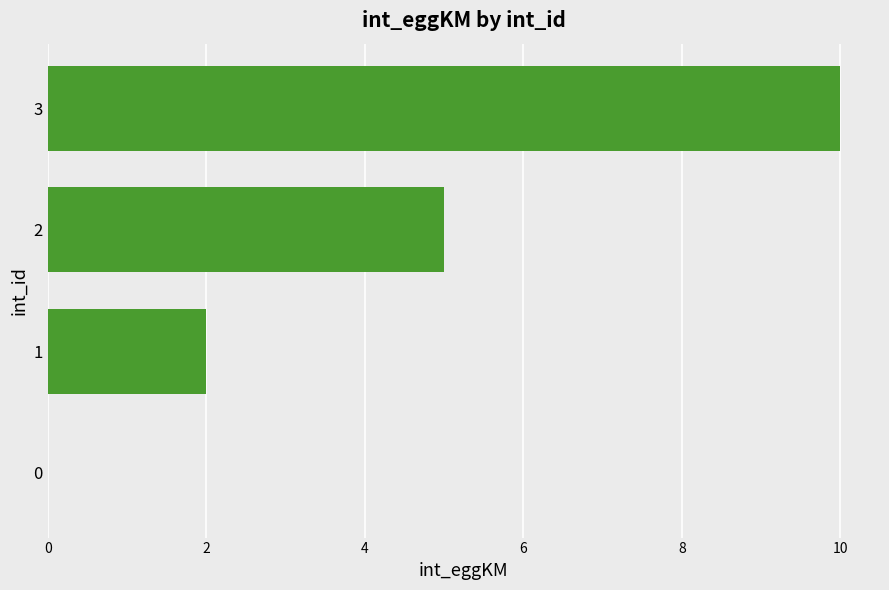

Reading top to bottom, extract all data points from this chart.

3=10	2=5	1=2	0=0